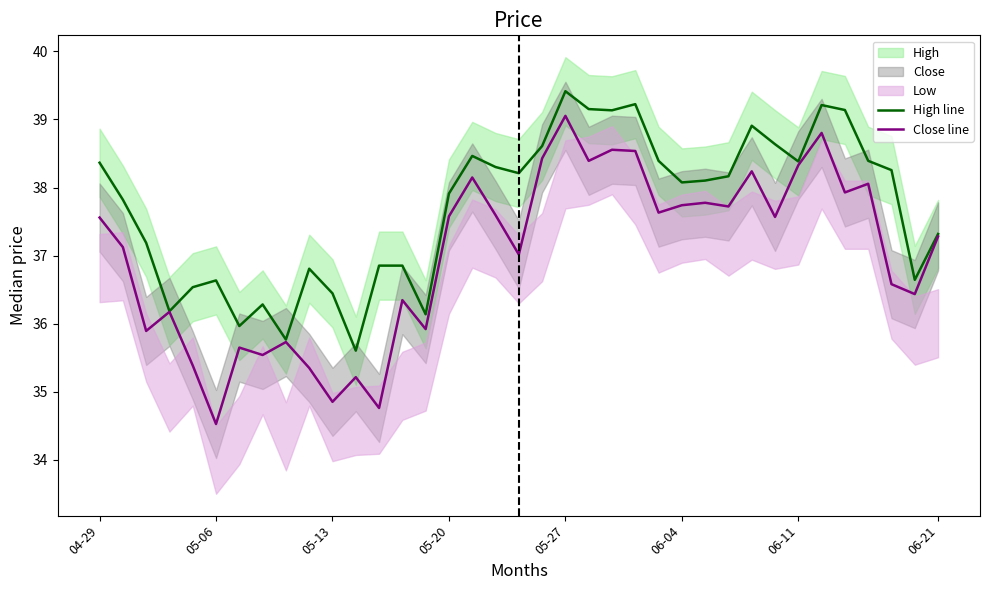

How many lines are shown in the chart?

2